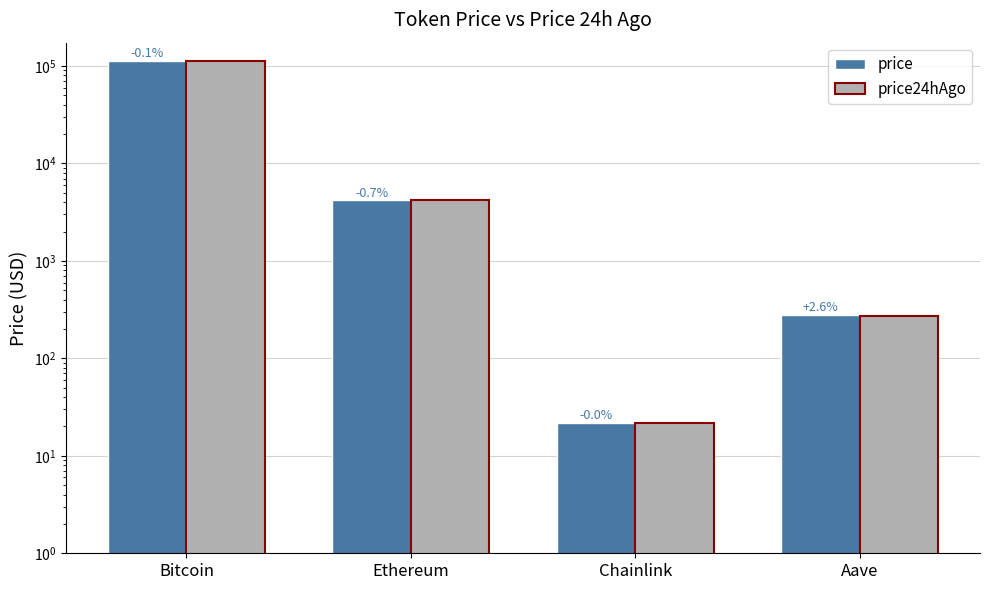

Which series has the widest spread of values?

price24hAgo